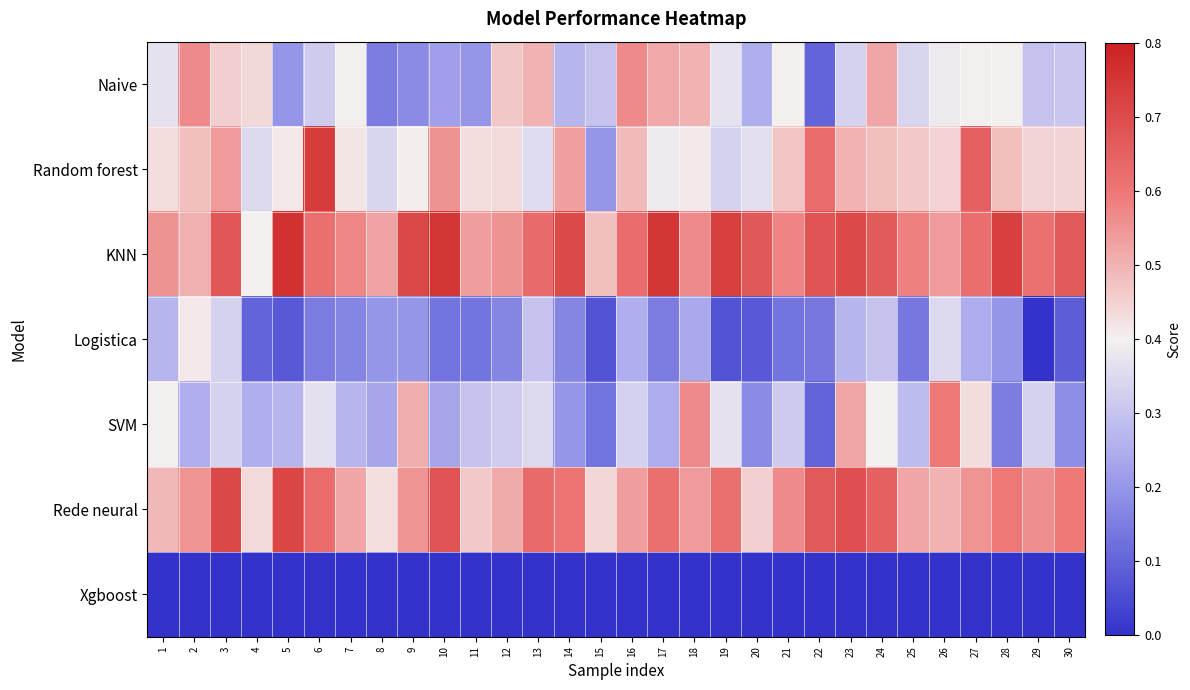

List the series in order of their peak value, lowest first.

Xgboost, Logistica, Naive, SVM, Rede neural, Random forest, KNN